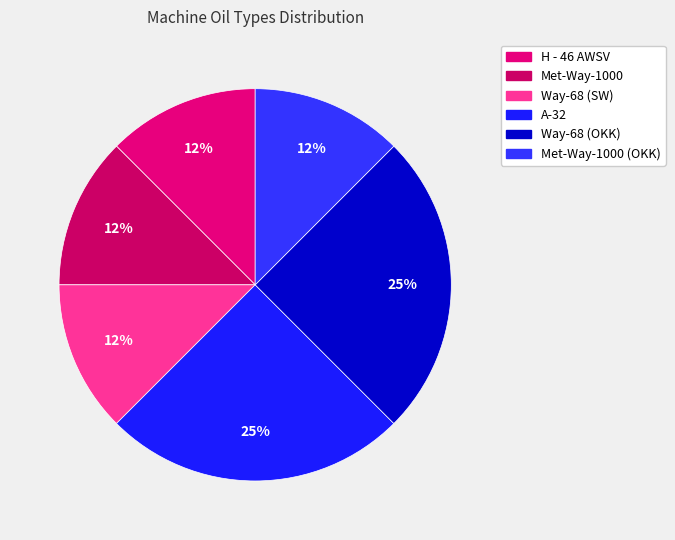

Count the number of slices in the pie.

6